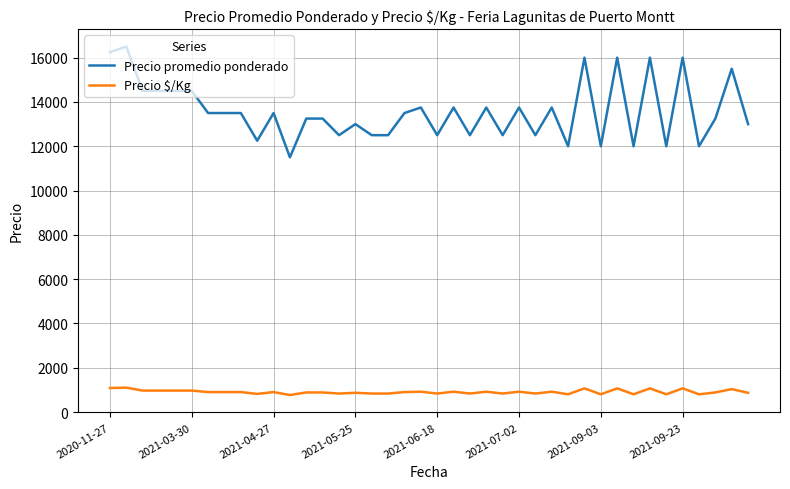

What is the difference between the maximum and minimum values in the Precio promedio ponderado series?

5000